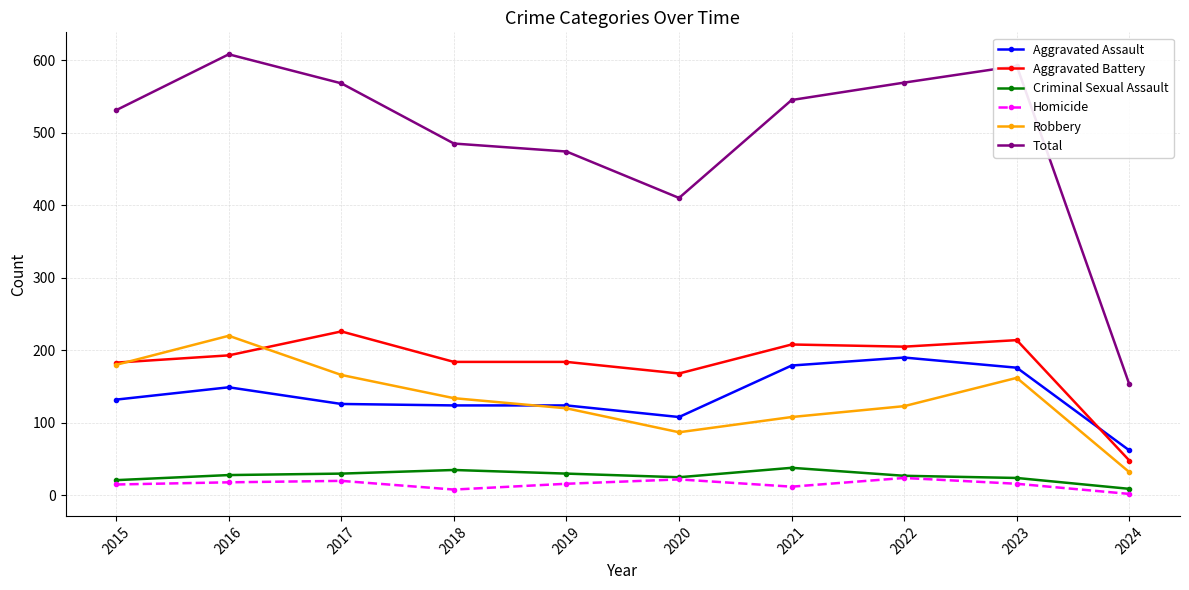

What is the difference between the maximum and minimum values in the Aggravated Battery series?

178